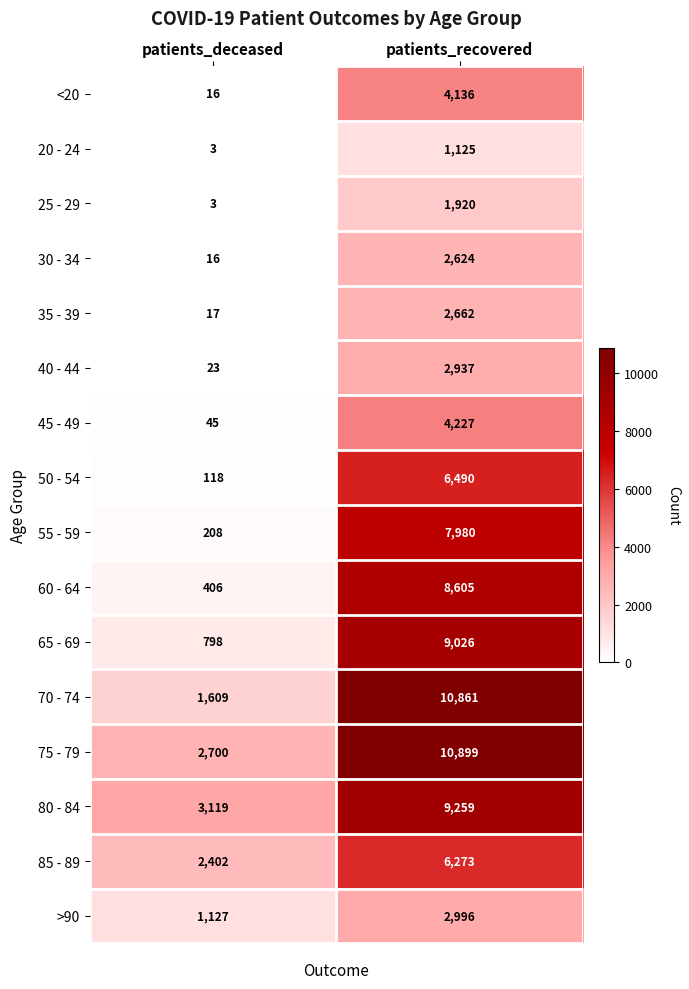

What is the sum of the 35 - 39 values at patients_recovered and patients_deceased?

2679